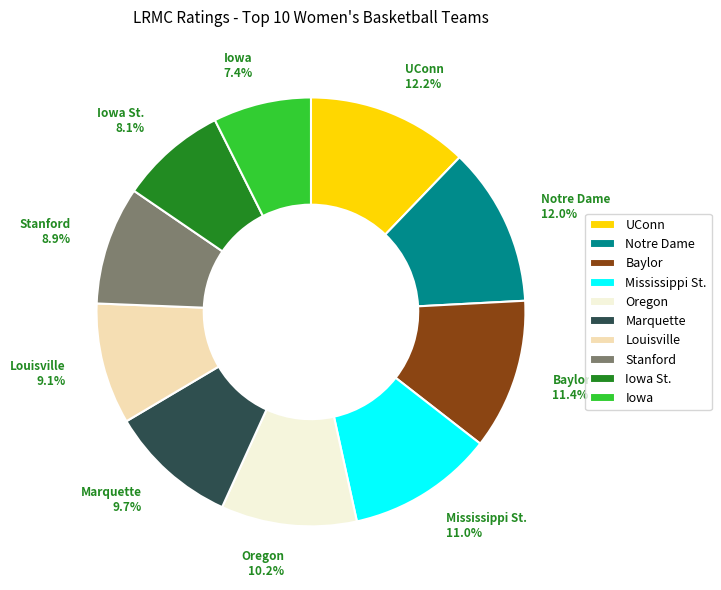

What portion of the pie excludes Iowa St.?

91.9%